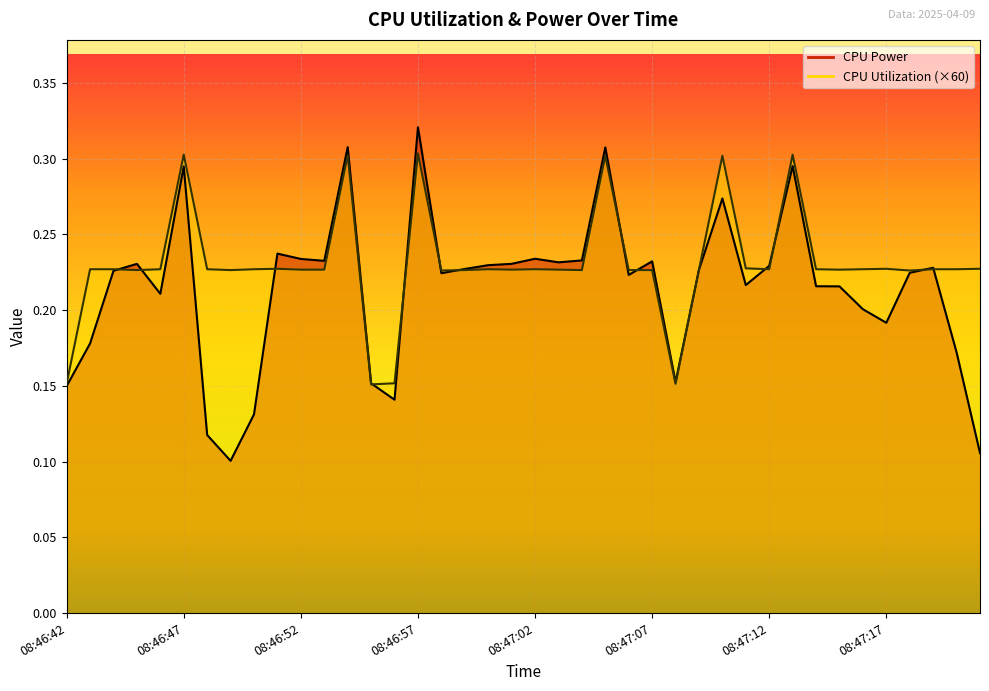

How many interior local peaks does the CPU Power series have?

11